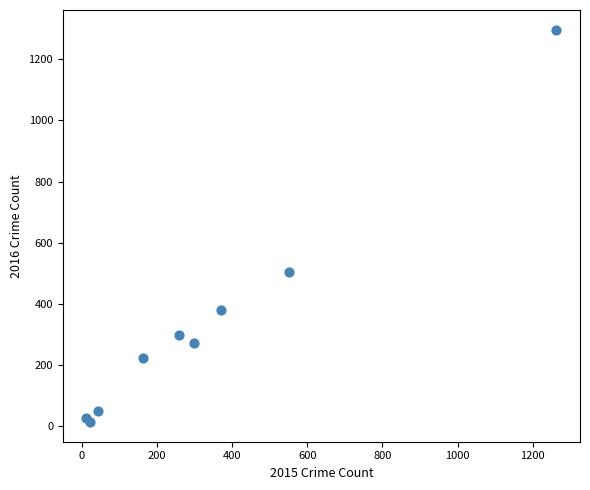

What Y value in the scatter plot is closest to 655?

505